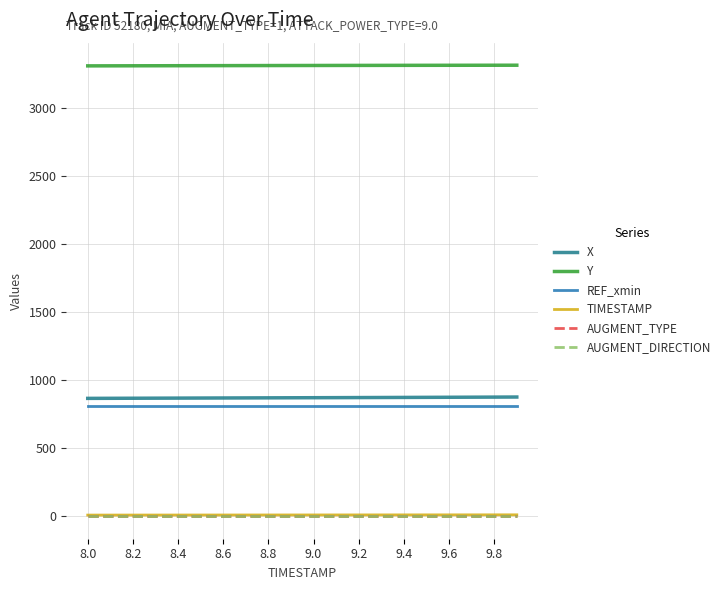

What is the maximum value shown in the chart?

3310.8